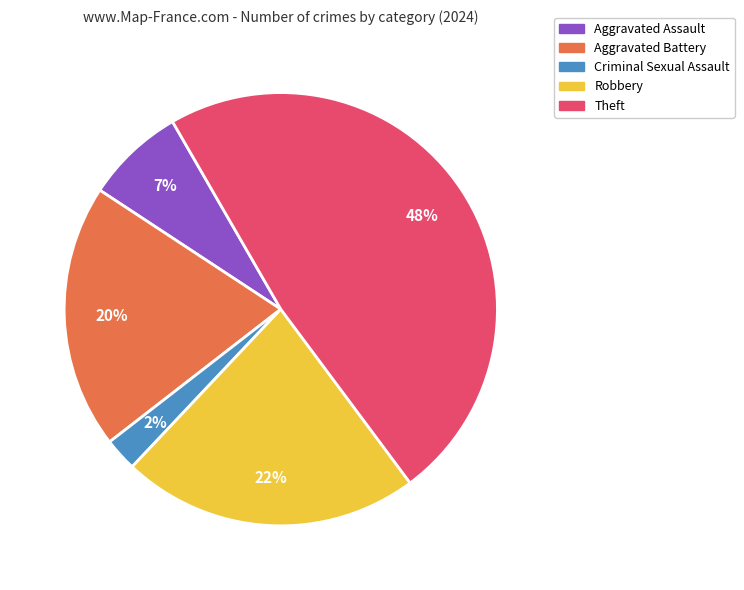

How many segments does this pie chart have?

5